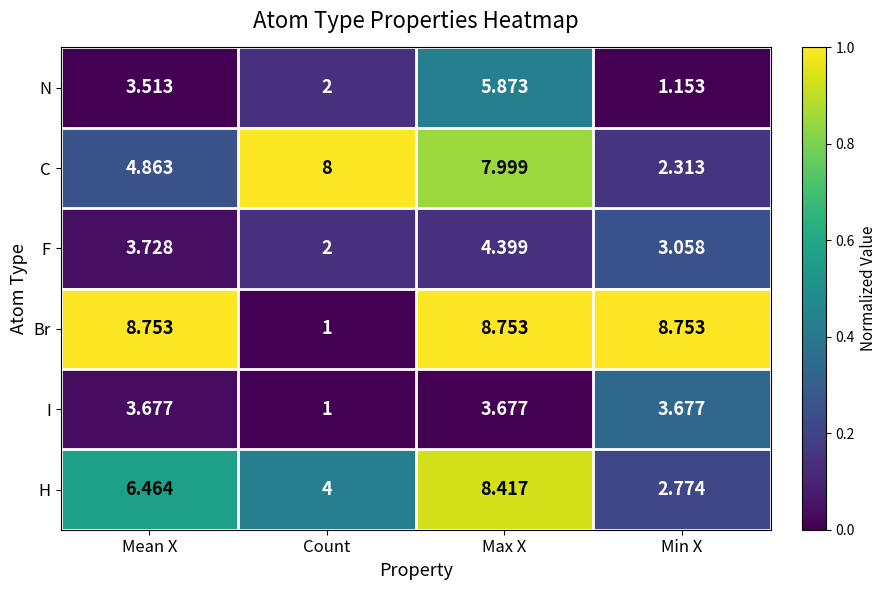

List the series in order of their peak value, lowest first.

I, F, N, C, H, Br